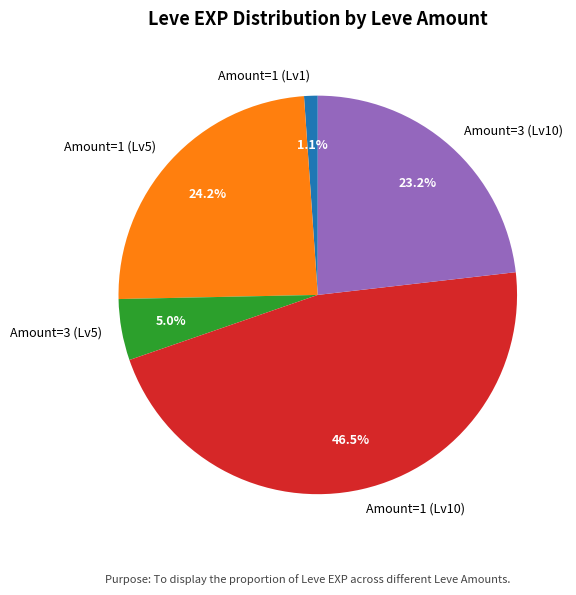

Is there a majority slice in this chart?

No